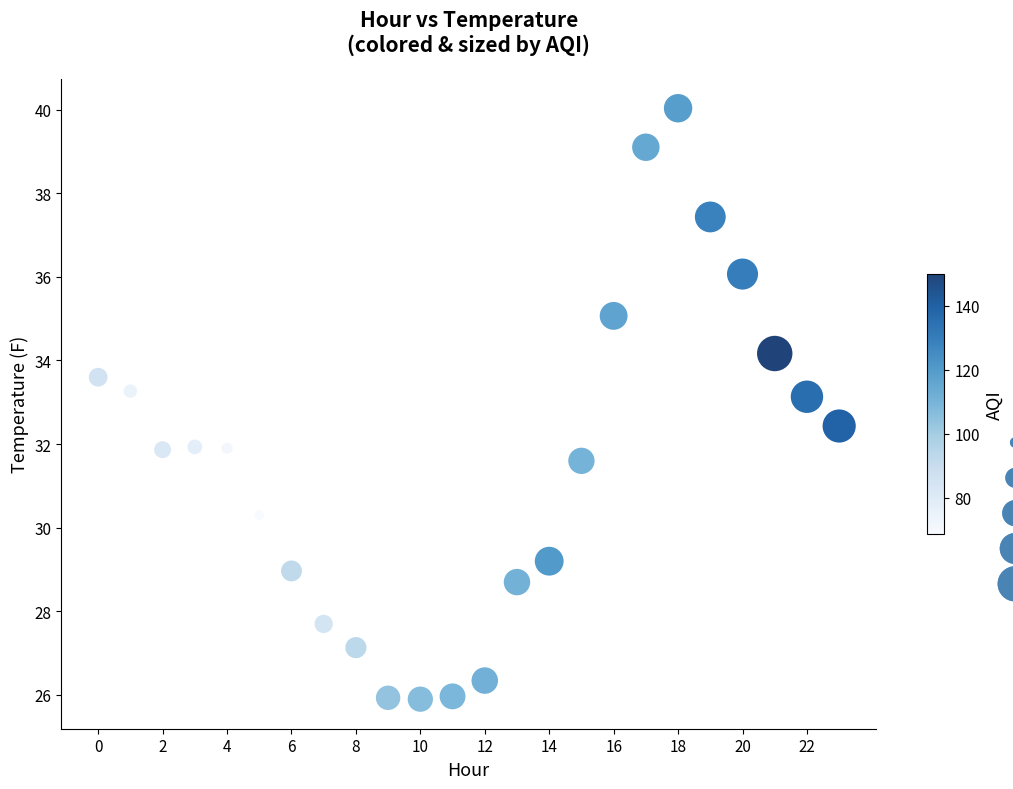

What is the range of Y values (max minus min)?

14.1